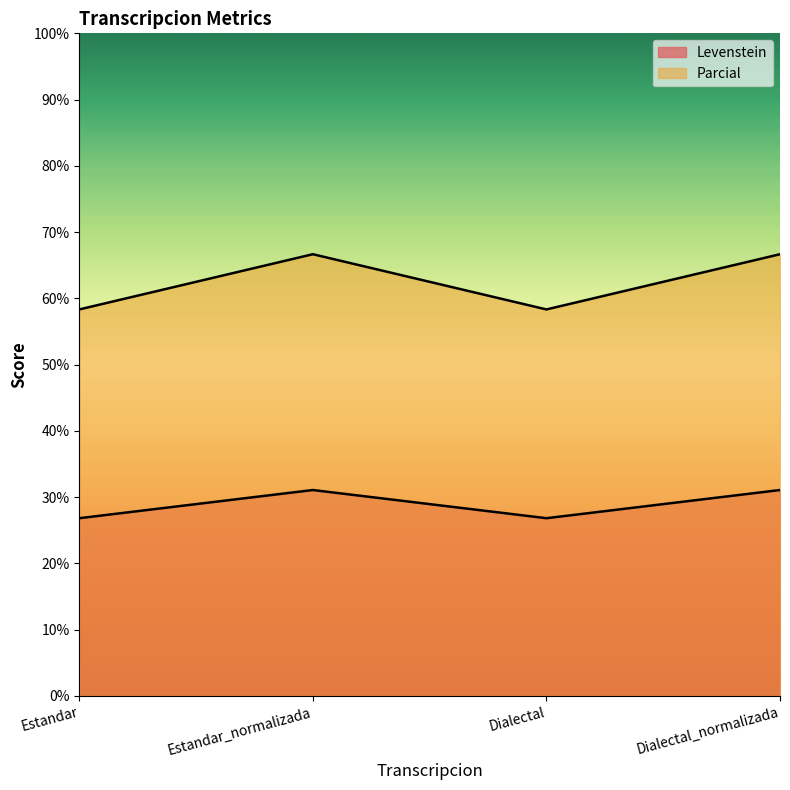

Rank the categories by Parcial value from lowest to highest.

Estandar, Dialectal, Estandar_normalizada, Dialectal_normalizada